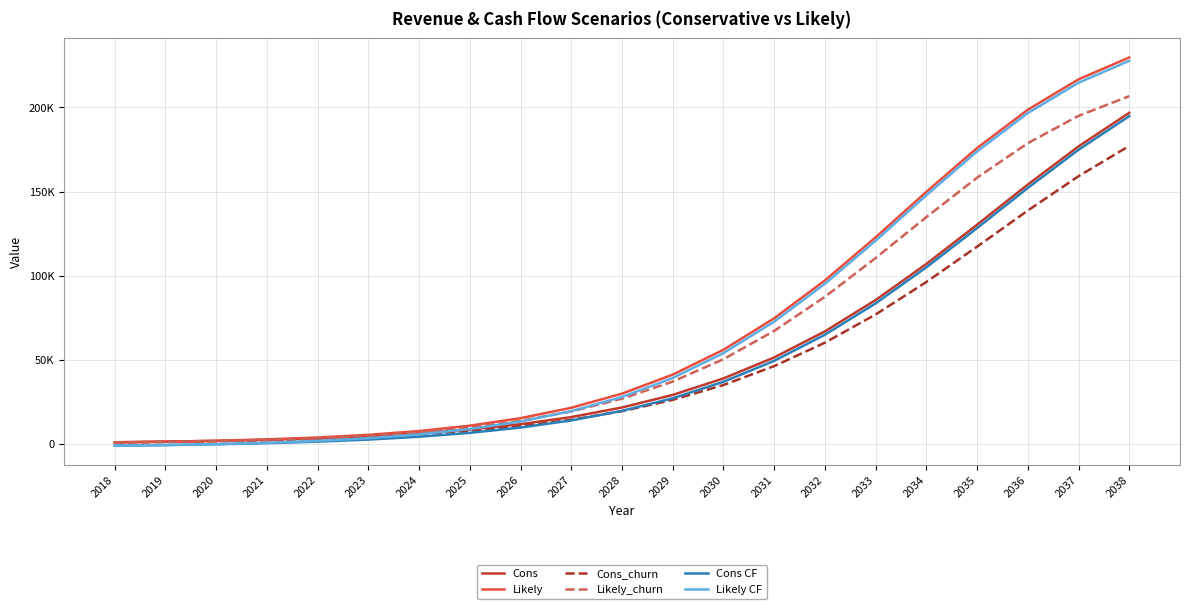

Is the value of Cons CF at 2023 greater than the value of Likely CF at 2029?

No